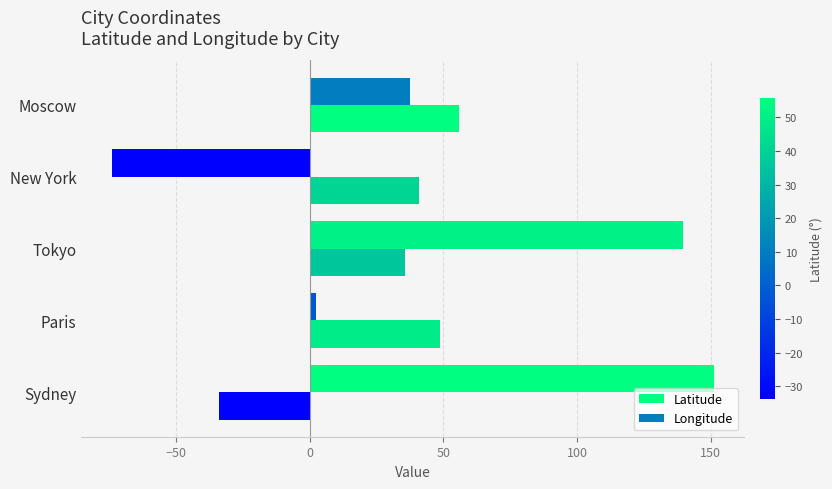

What is the average value of the Latitude series?

29.4